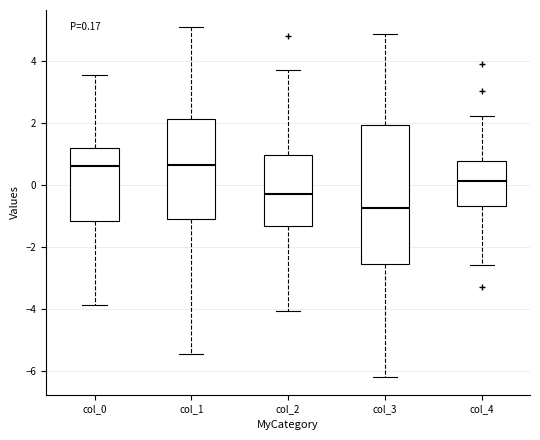

Which box has the lowest median line?

col_3